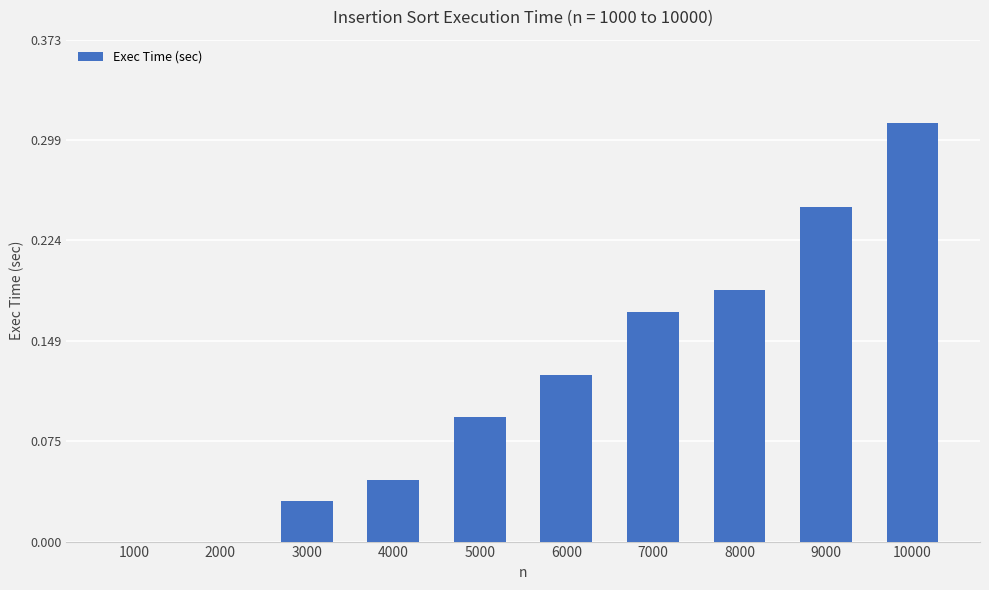

Count the number of data series in this chart.

1